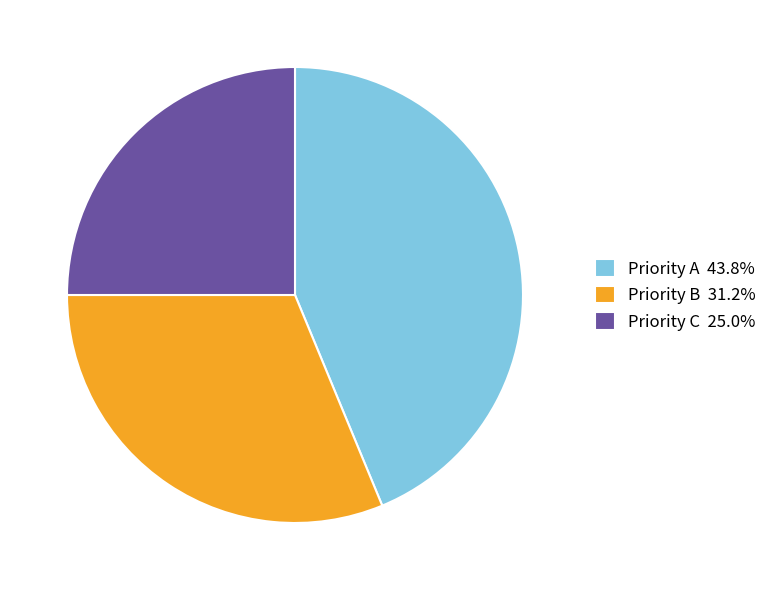

Count the number of slices in the pie.

3